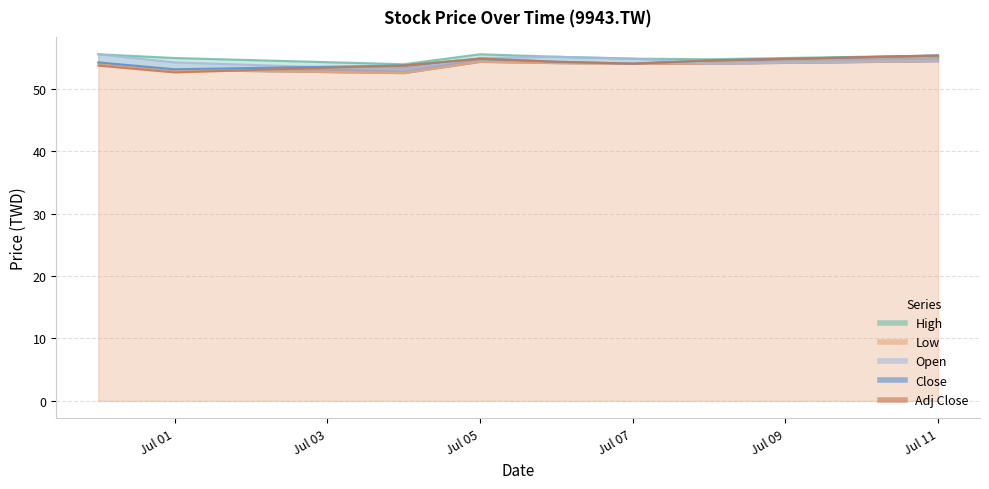

What is the value of the Adj Close point at the 5th from the left?

54.3